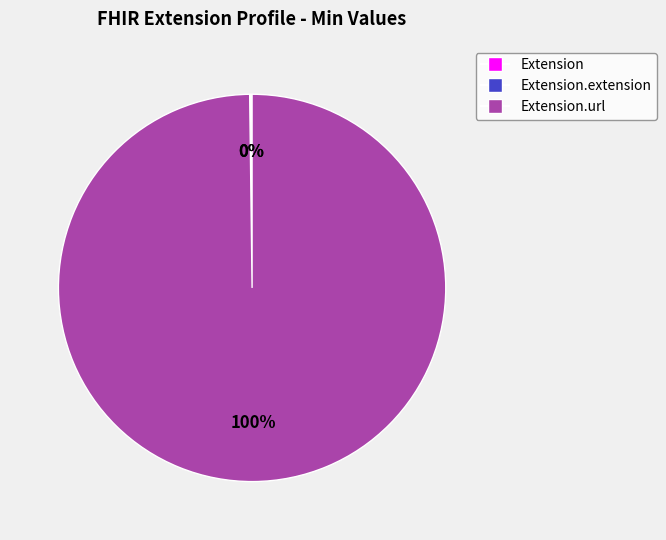

To the nearest percent, what is the average slice percentage?

33%